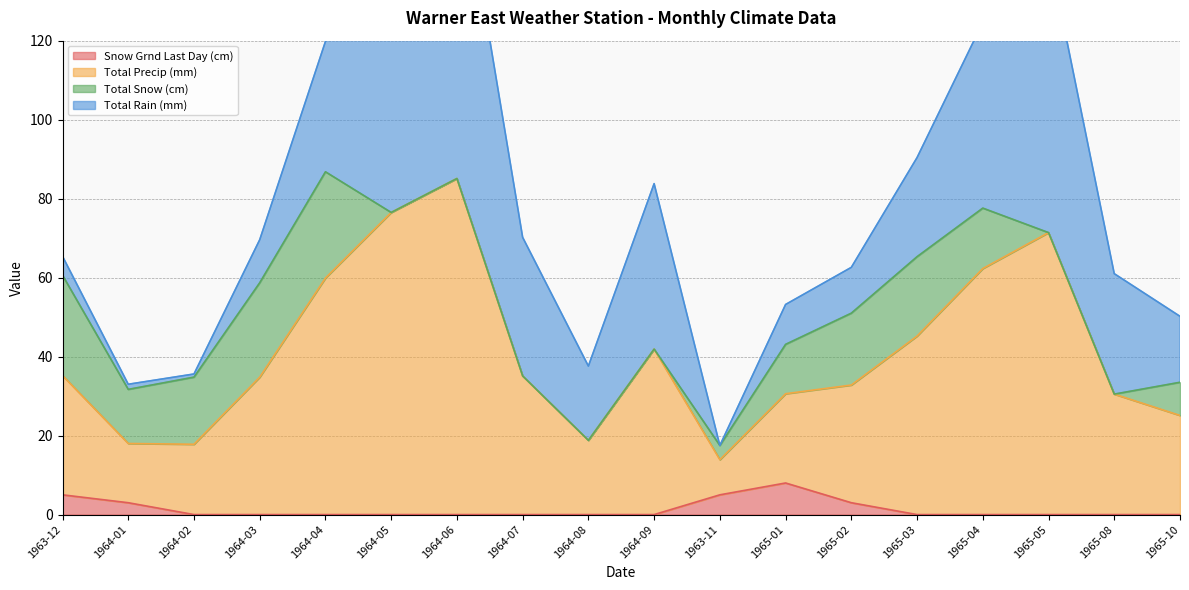

Where is the first local maximum for Snow Grnd Last Day (cm)?

1965-01